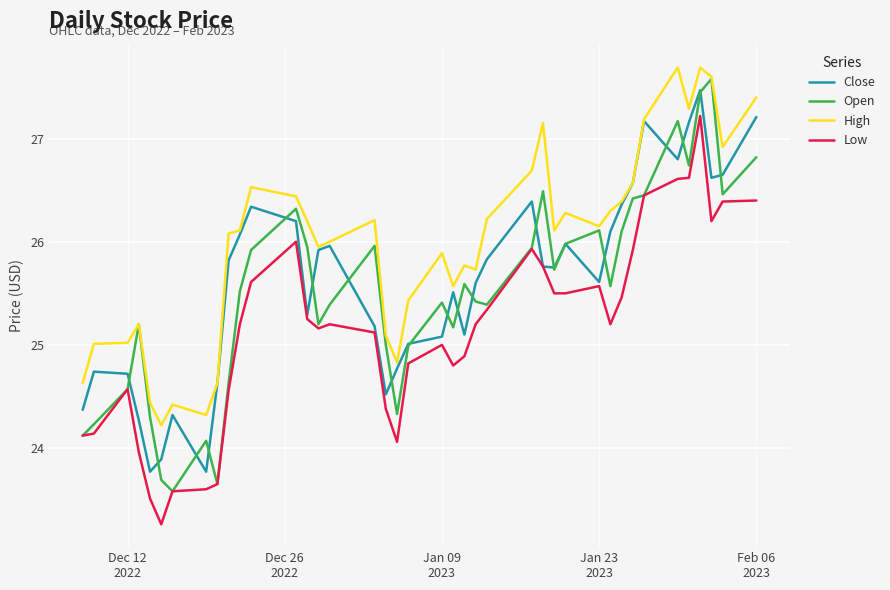

What is the highest value of the High series?

27.7